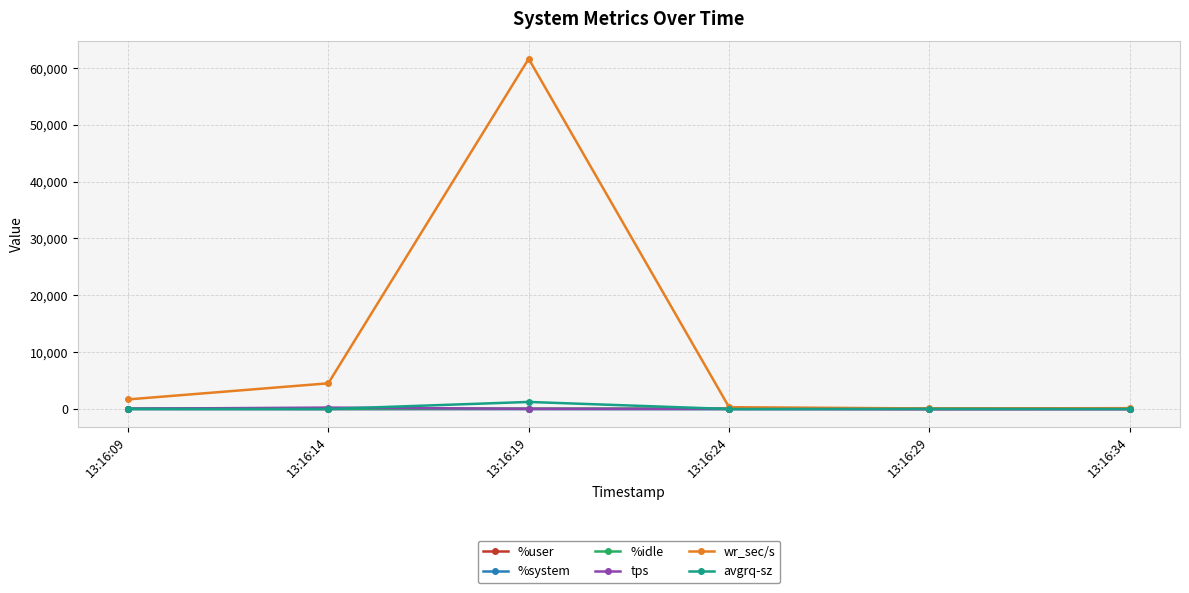

How many values in the %user series are below 43?

3